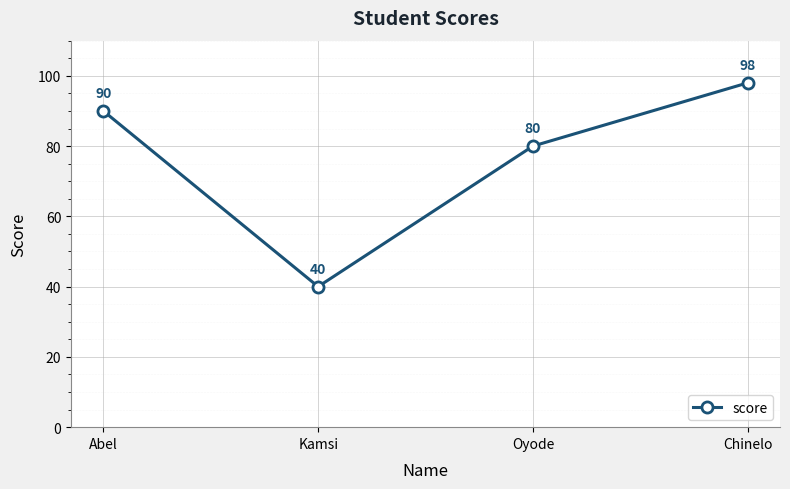

True or false: the data shows 90 at Abel.

True